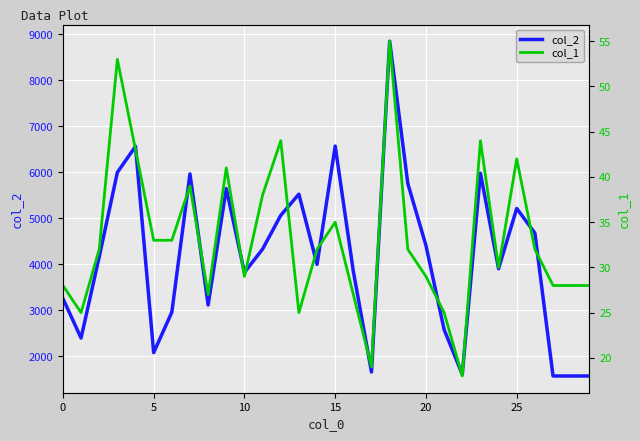

Does the chart display data point markers on the line(s)?

No